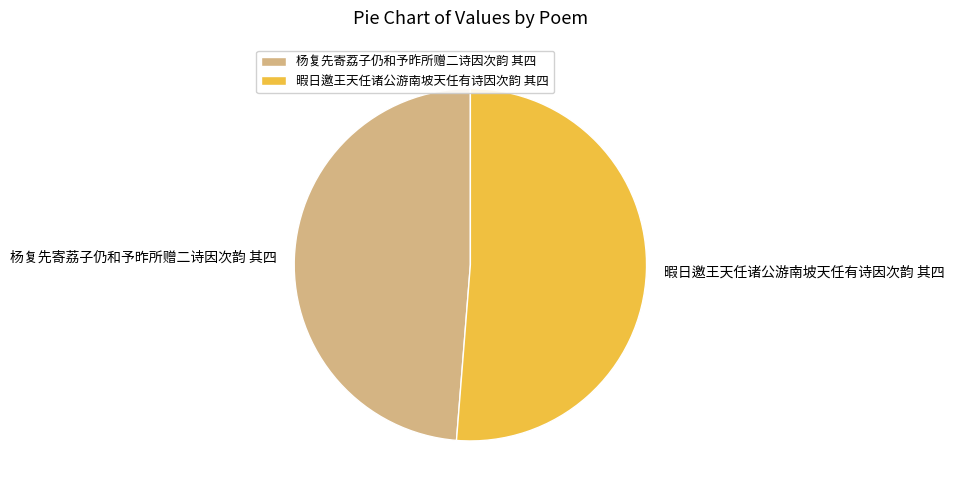

Approximately how many times larger is the value at 杨复先寄荔子仍和予昨所赠二诗因次韵 其四 compared to 暇日邀王天任诸公游南坡天任有诗因次韵 其四?

1.0